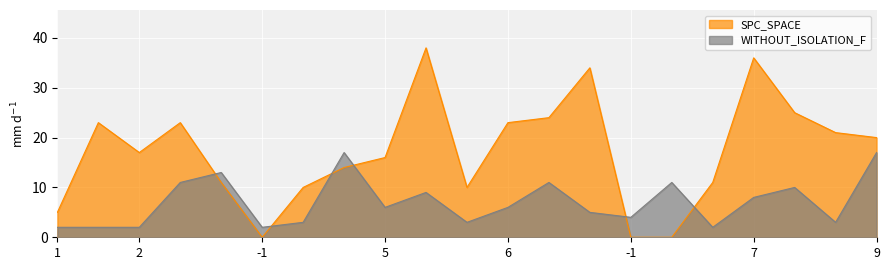

Which series changed the most between 2 and 20?

WITHOUT_ISOLATION_F